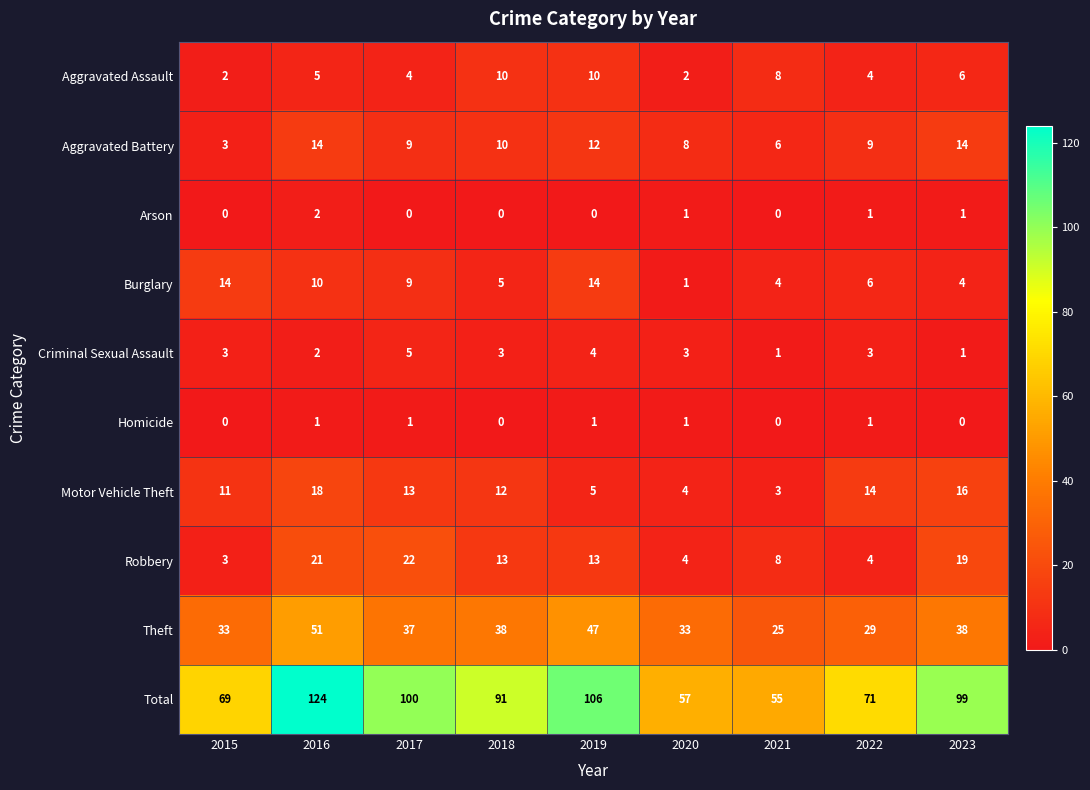

True or false: Criminal Sexual Assault has a value of 4 at 2020.

False